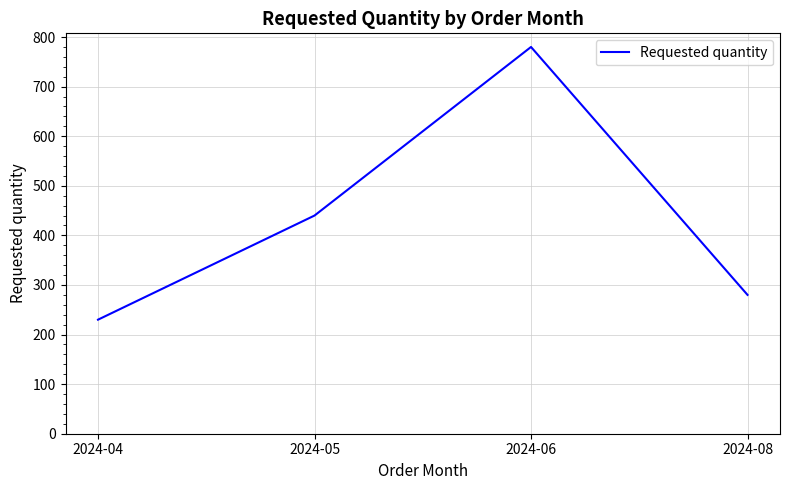

Count the number of data series in this chart.

1